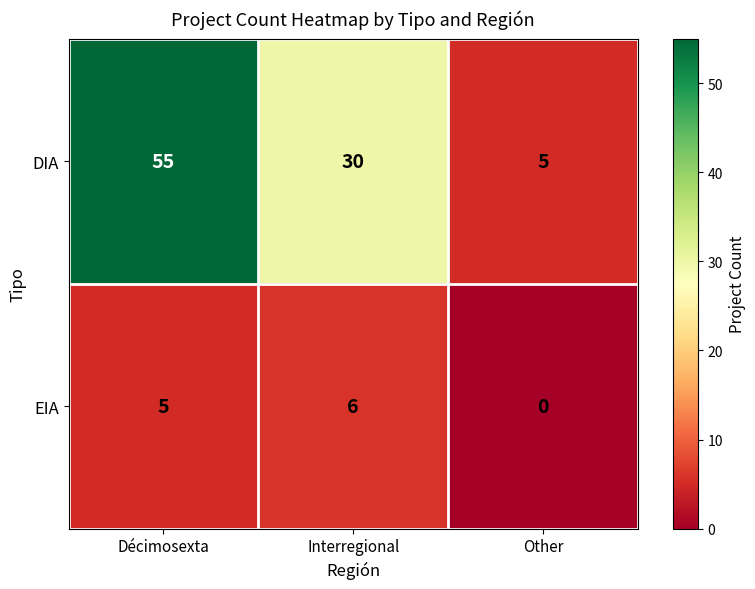

The EIA series shows 6 at Interregional. True or false?

True